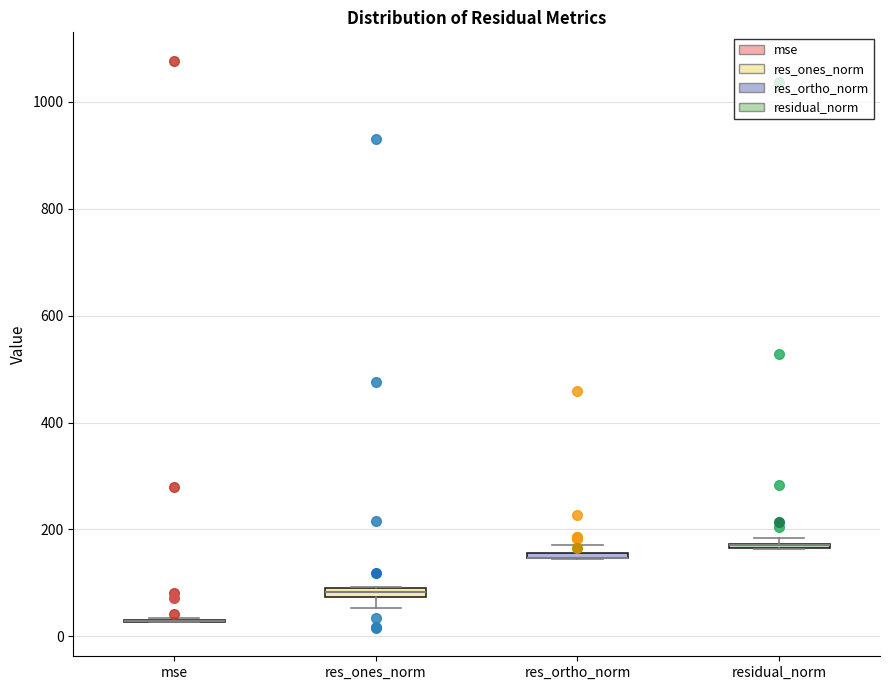

Where does the lower whisker of the box for res_ones_norm end on the y-axis? The values are not printed on the chart, so give them approximately, as read against the axis.

60